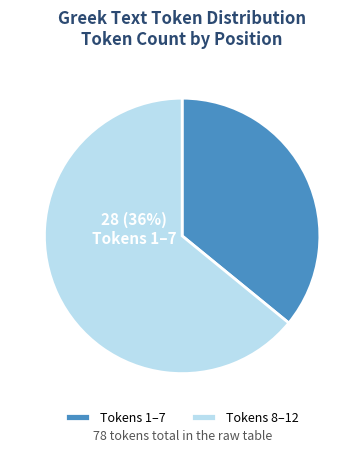

Do Tokens 8–12 and Tokens 1–7 together represent more than half of the pie?

Yes